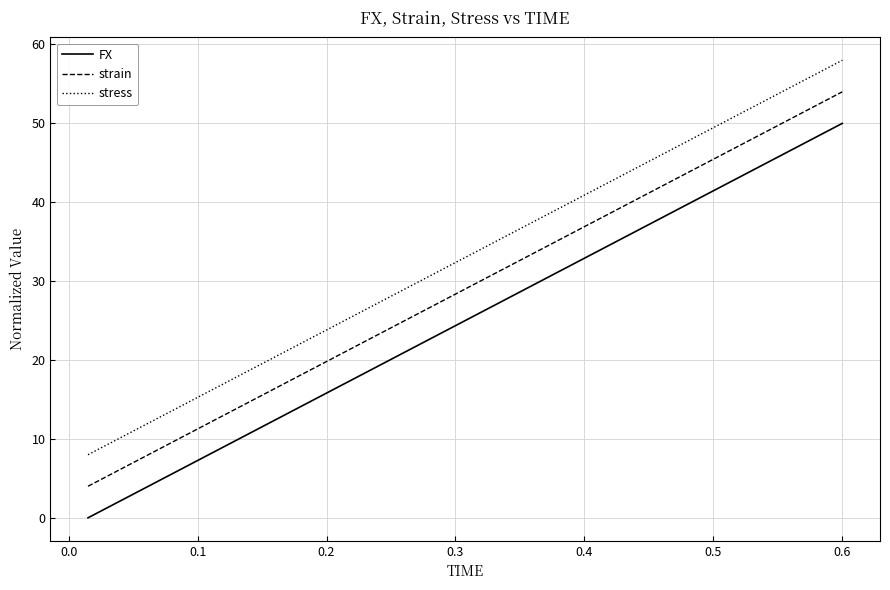

True or false: strain and FX cross at least once.

False